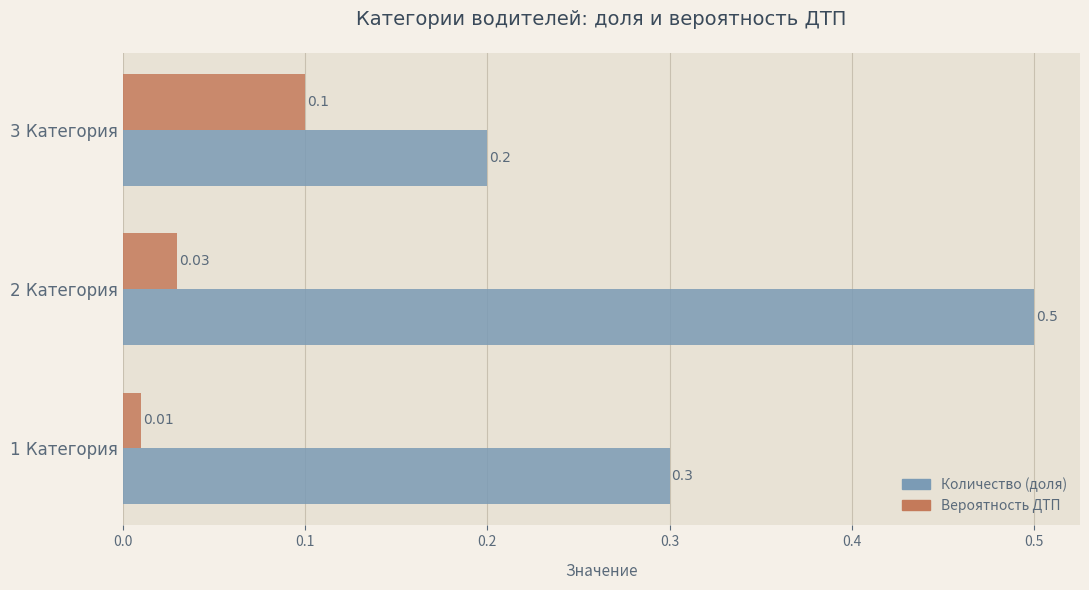

Rank the series by their maximum value, from lowest to highest.

Вероятность ДТП, Количество (доля)